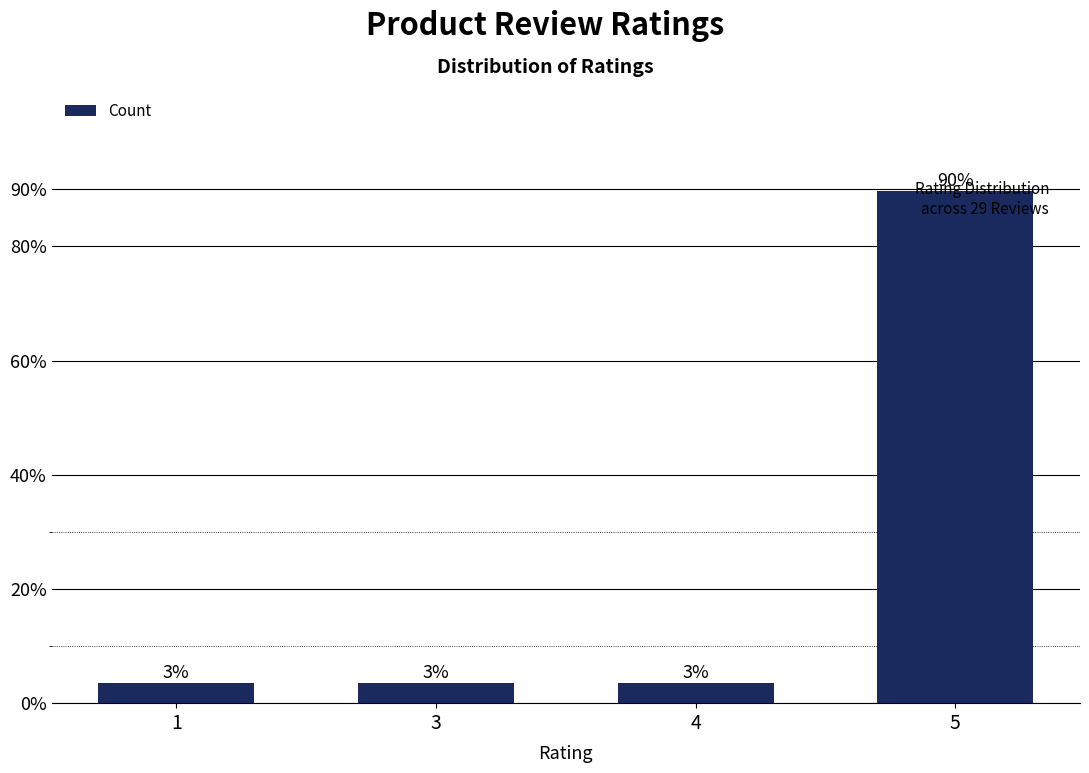

How many bars are there in total?

4